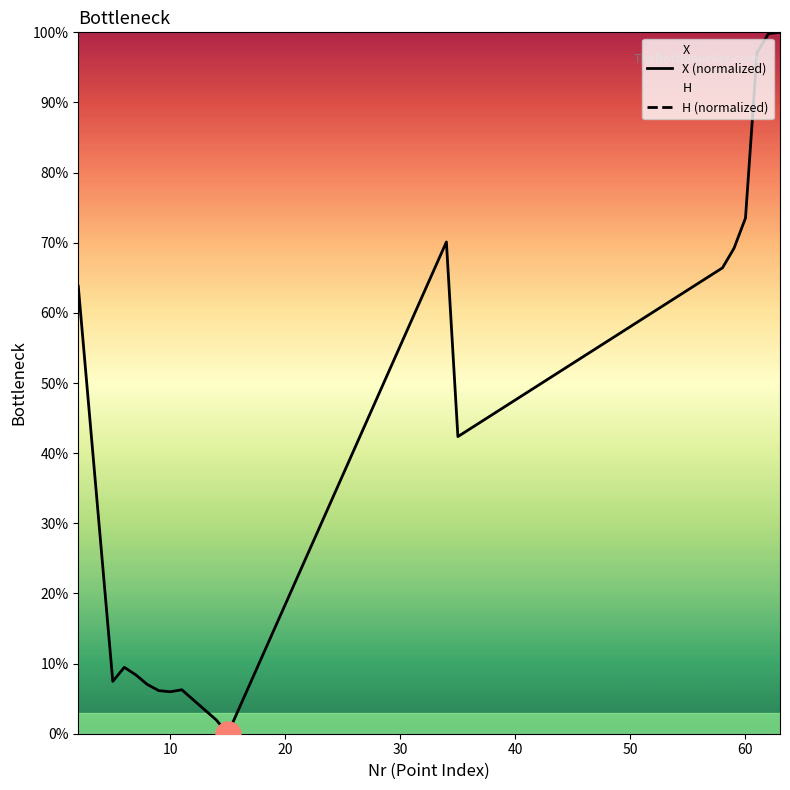

True or false: X (normalized) and H (normalized) intersect in this chart.

False